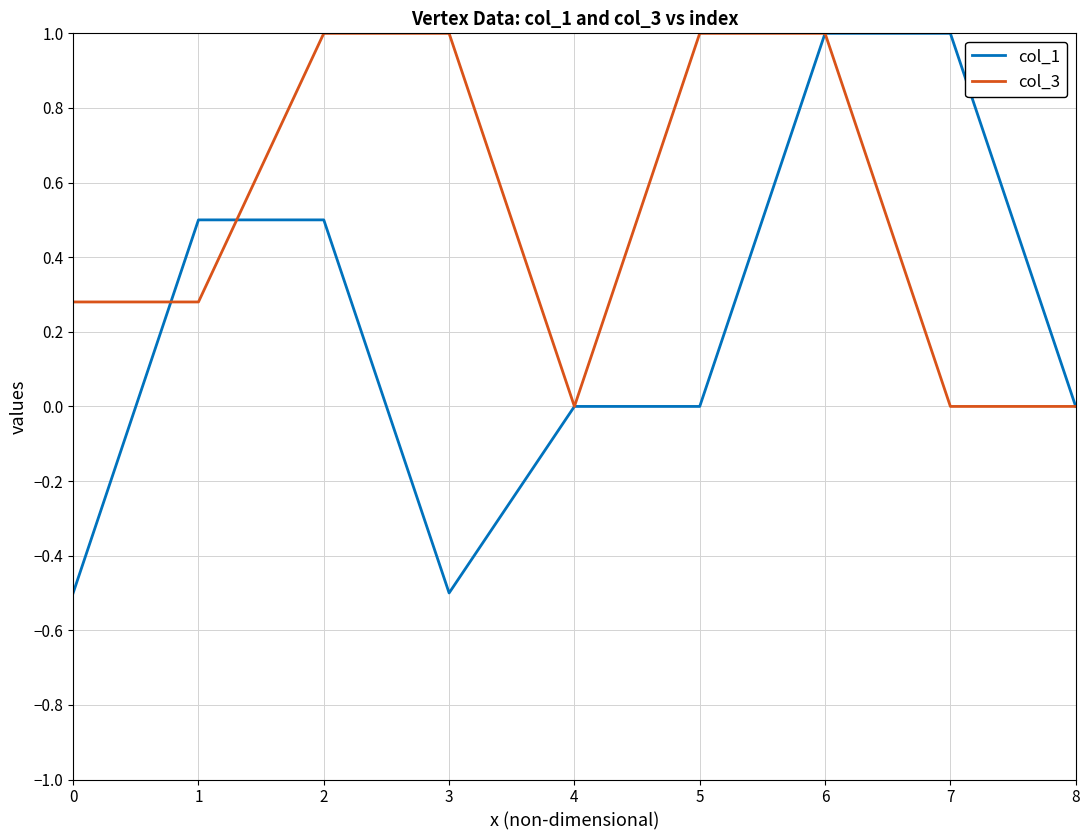

Rank the series by their average value, from highest to lowest.

col_3, col_1